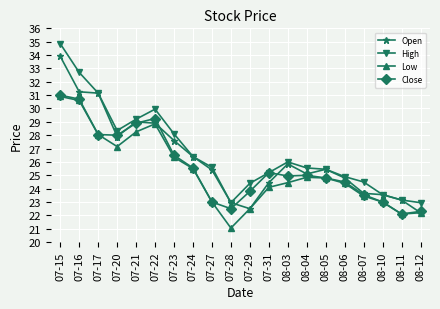

Rank the series by their average value, from lowest to highest.

Low, Close, Open, High